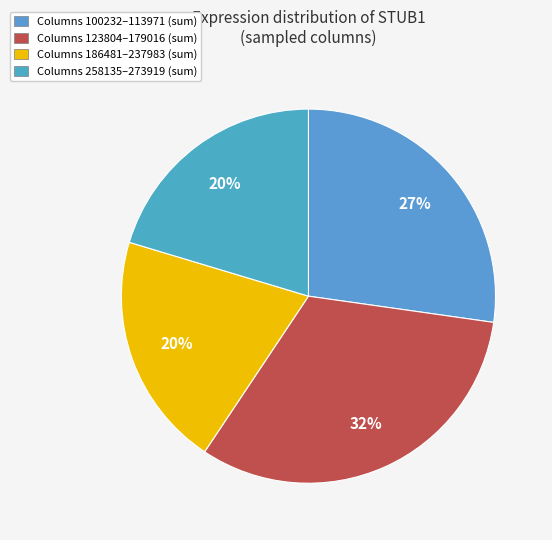

How many slices are in this pie chart?

4